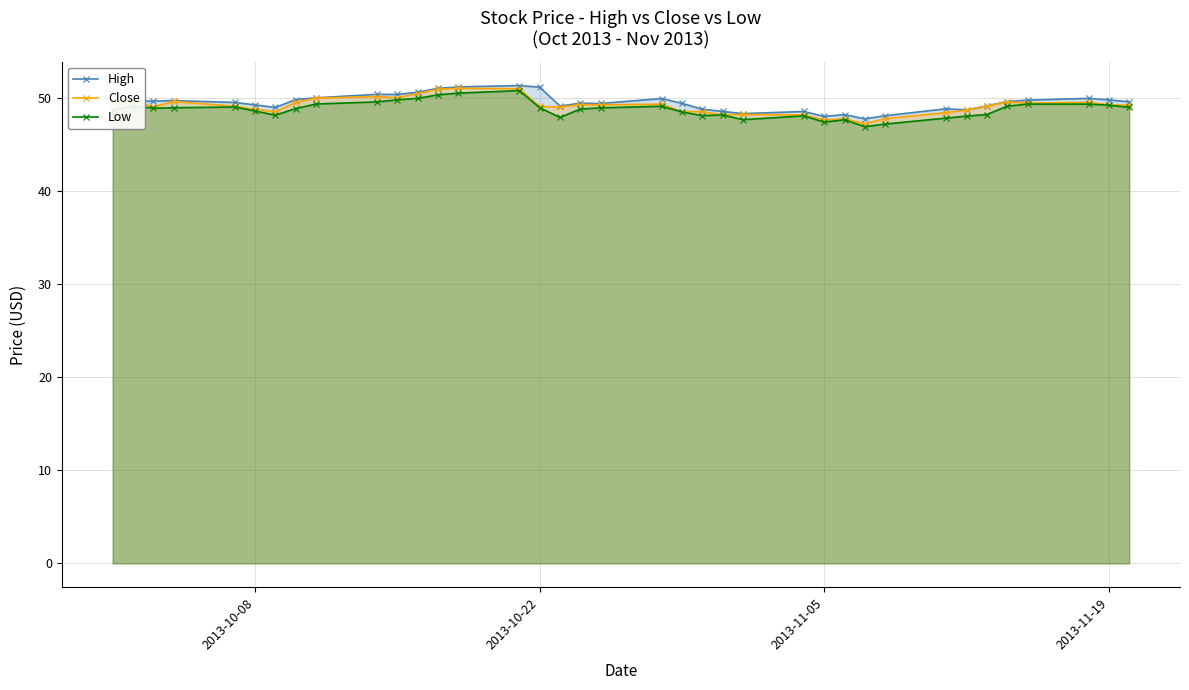

What is the average value of the Close series?

49.1